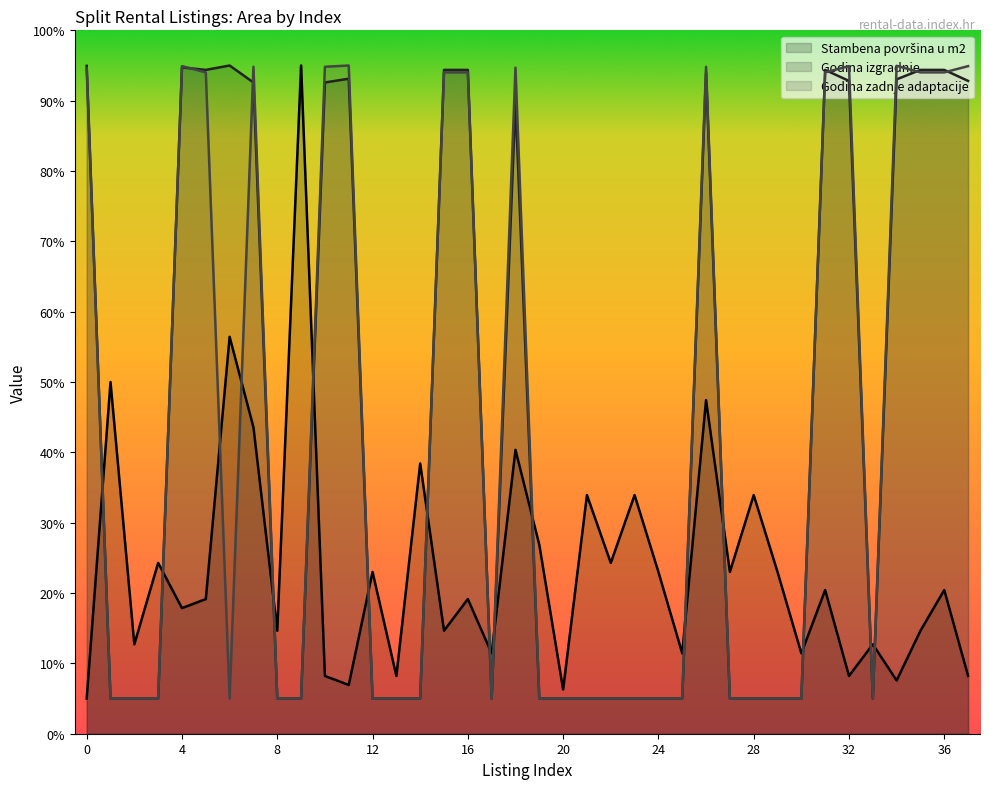

True or false: Godina zadnje adaptacije has a value of 1.9 at 8.

False